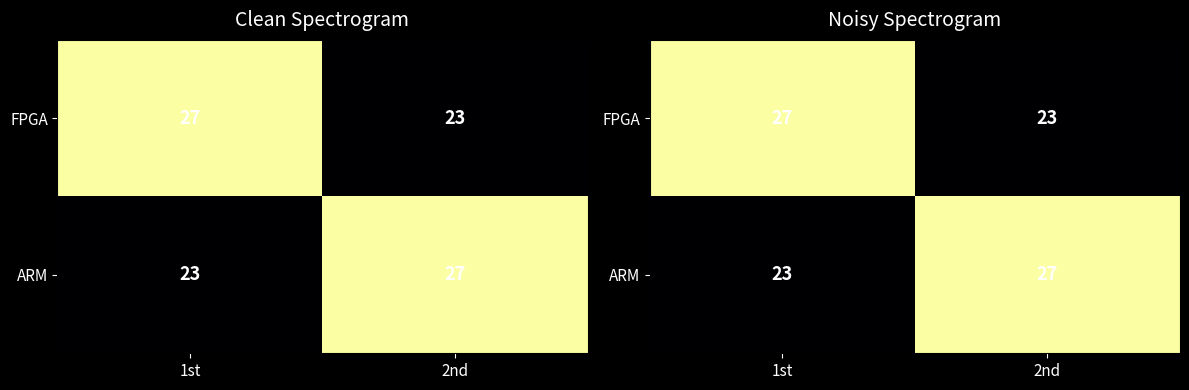

At which category is the sum across all series the highest?

1st